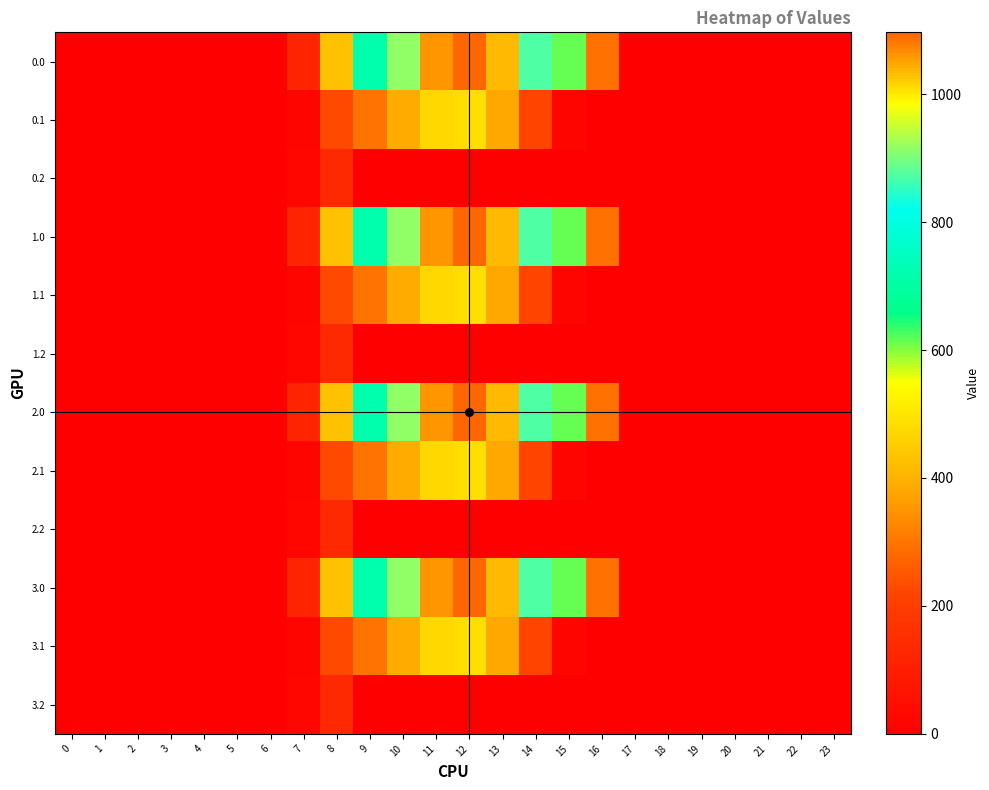

How many distinct data groups are displayed?

12